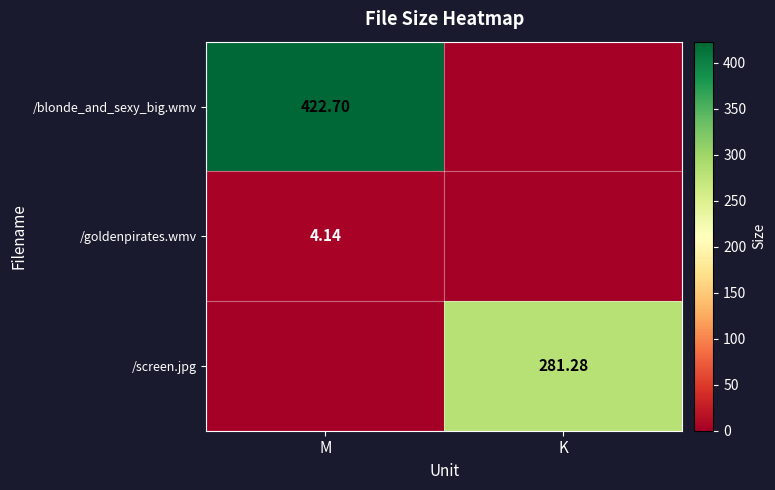

True or false: /screen.jpg has a value of -175.5 at M.

False